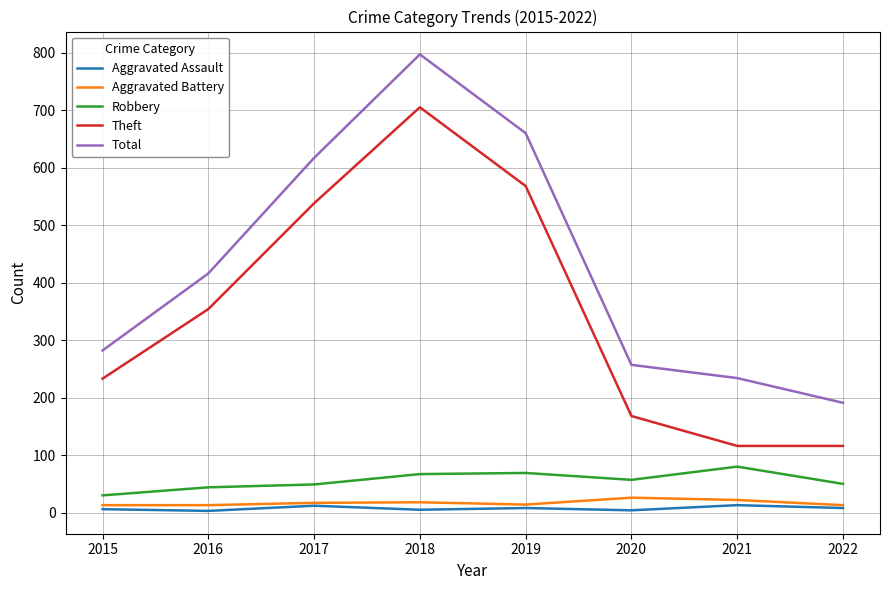

How many lines are shown in the chart?

5